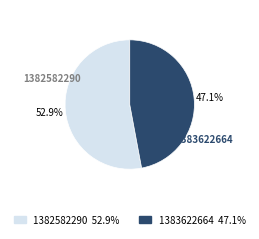

Approximately how many times larger is the value at 1383622664 compared to 1382582290?

0.9